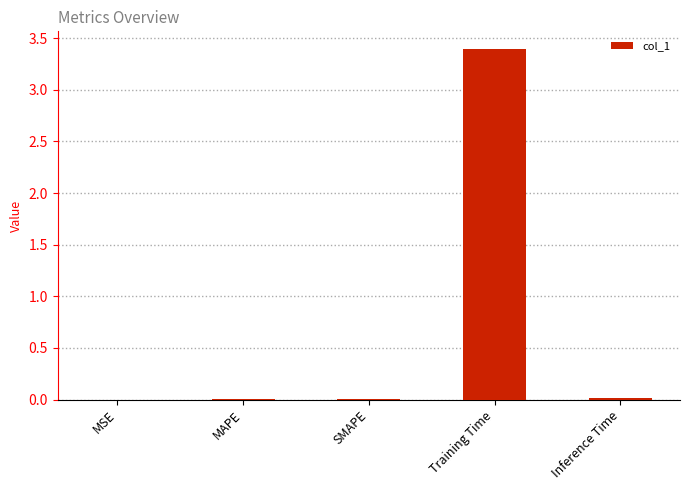

True or false: the data shows 0.0 at Inference Time.

True